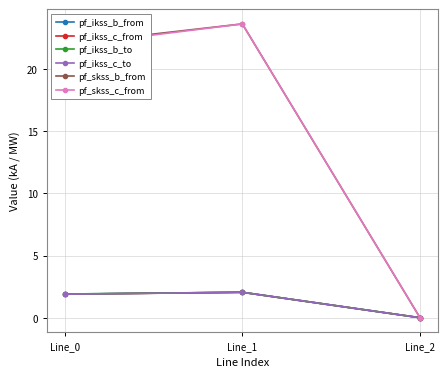

What is the sum of all pf_ikss_b_from values?

3.9